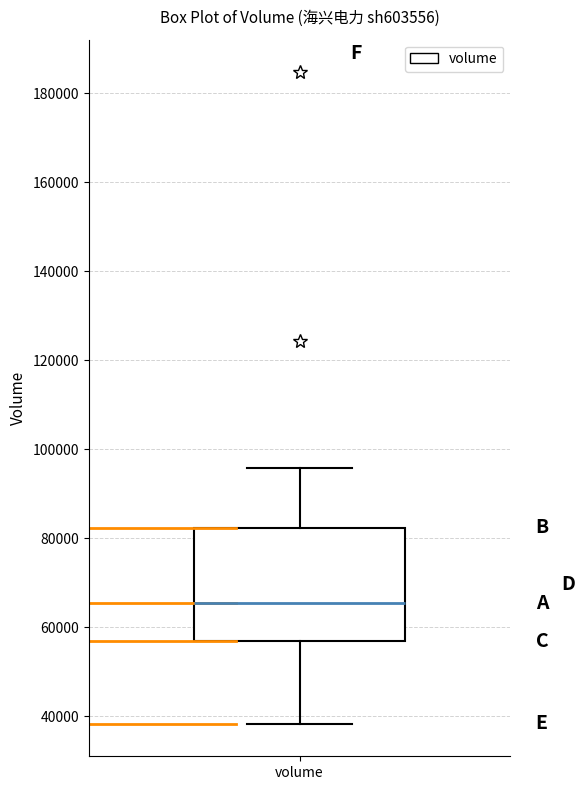

Where is the lower edge of the box for volume on the y-axis? The values are not printed on the chart, so give them approximately, as read against the axis.

56000